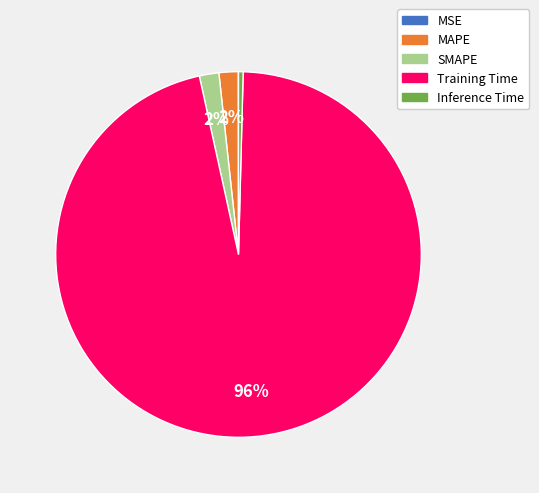

What is the largest slice in the pie chart?

Training Time